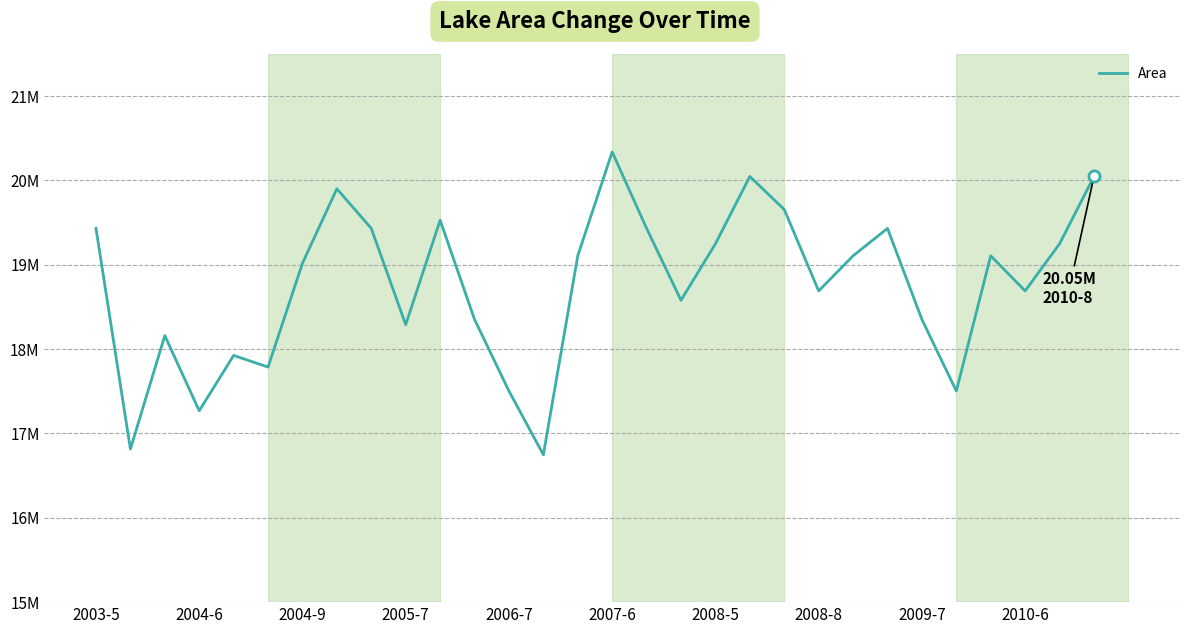

Reading left to right, list all the values displayed in this chart.

19431900	16815600	18160200	17269200	17925300	17787600	19018800	19901700	19431900	18289800	19529100	18352800	17503500	16747500	19107000	20339100	19431900	18579600	19249200	20047500	19656300	18690300	19107000	19431900	18352800	17503500	19107000	18690300	19249200	20047500